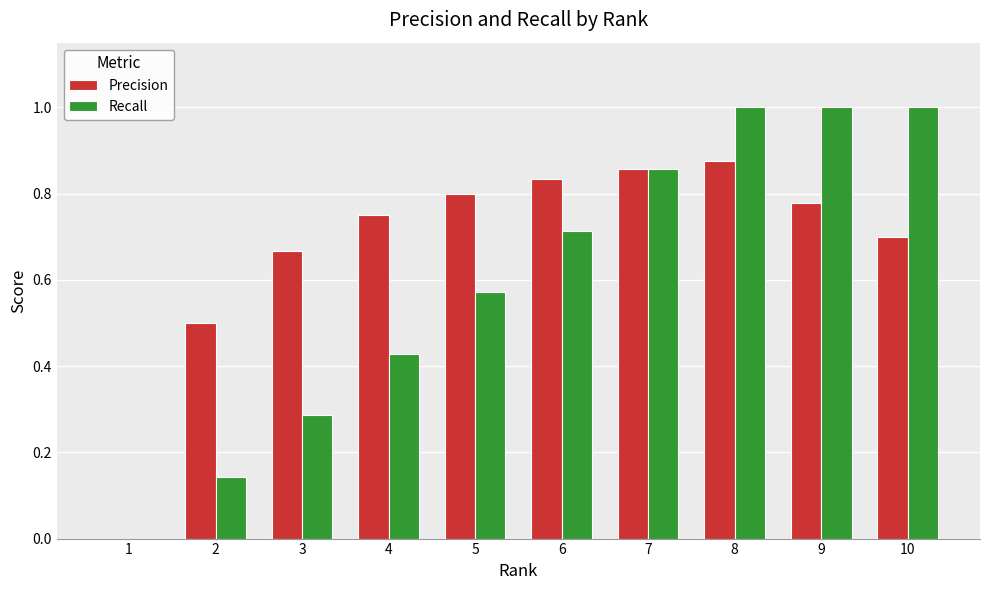

Is the value of Precision at 2 greater than the value of Recall at 3?

Yes